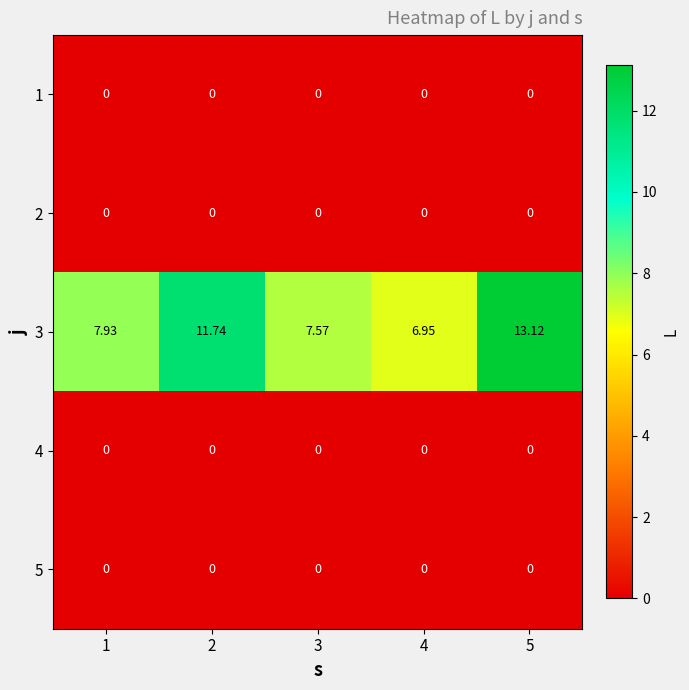

At which category is the sum across all series the highest?

5